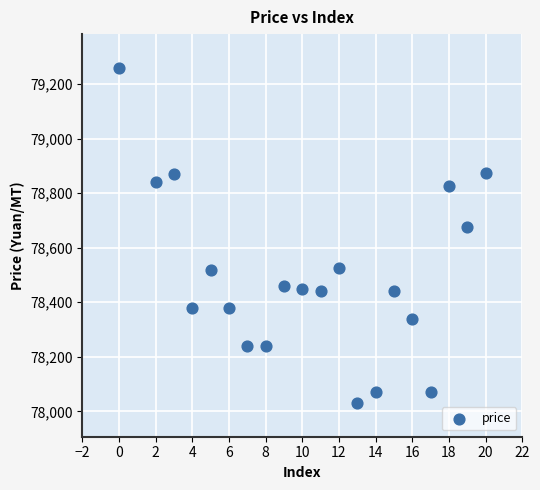

What Y value in the scatter plot is closest to 78645?

78675